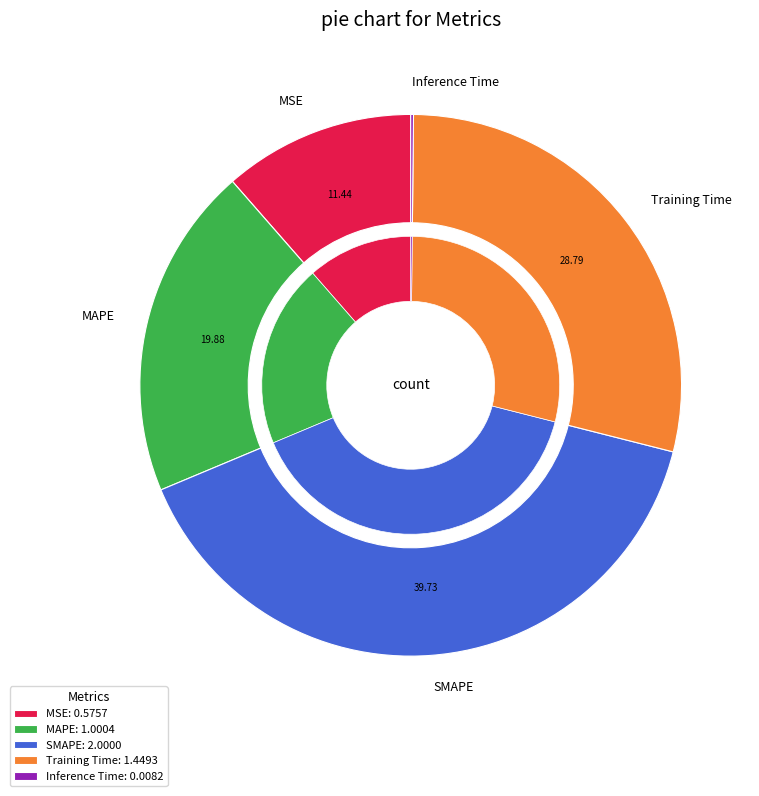

What is the total percentage of Inference Time and SMAPE?

39.9%